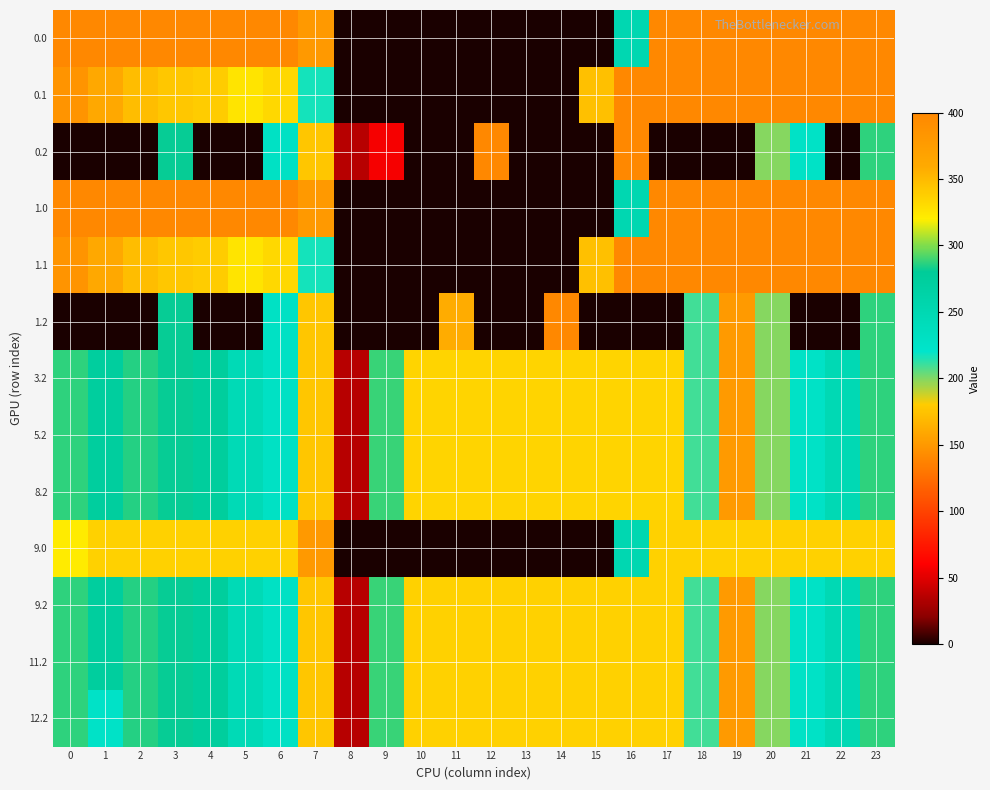

Between 19 and 20, which is larger?

19